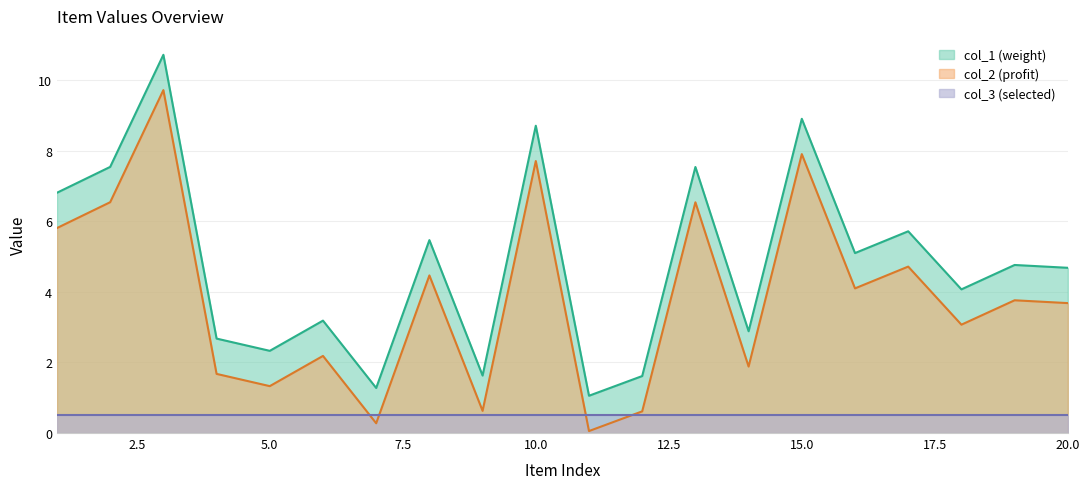

True or false: col_1 and col_2 cross at least once.

False